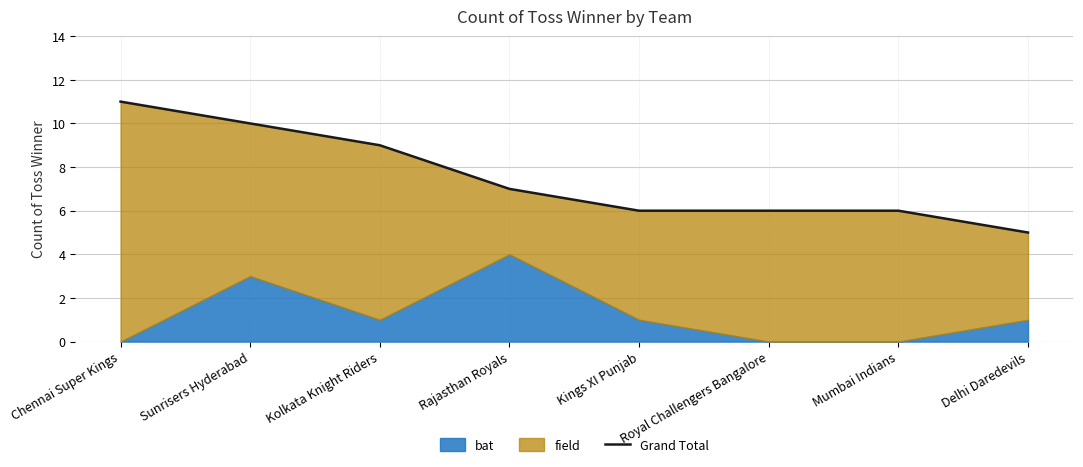

True or false: the data shows 10 at Sunrisers Hyderabad.

True